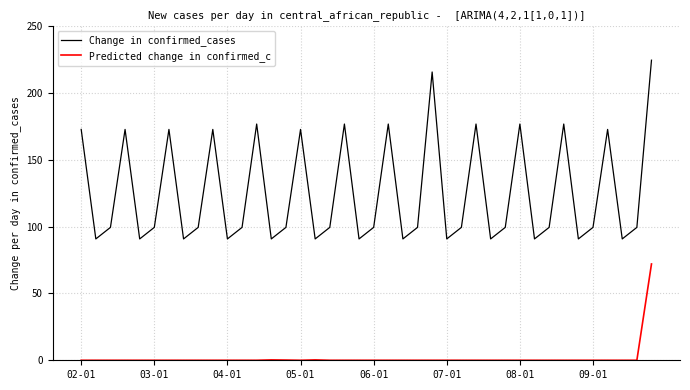

What is the sum of all Predicted change in confirmed_c values?

72.8